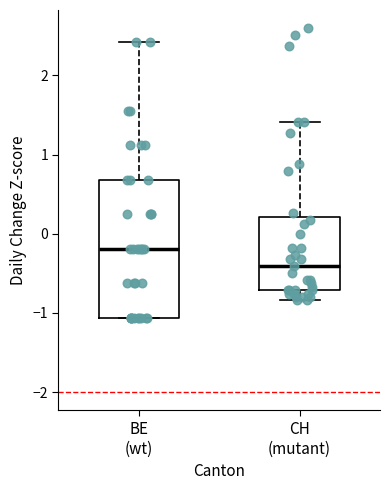

Where does the upper whisker of the box for CH (mutant) end on the y-axis? The values are not printed on the chart, so give them approximately, as read against the axis.

1.4